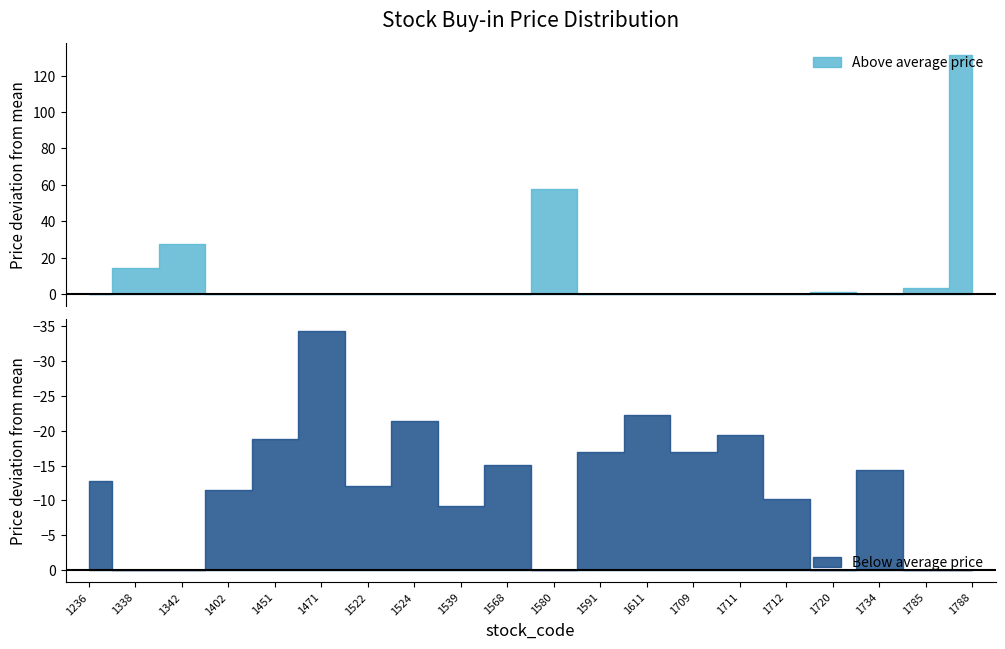

What is the difference between the maximum and minimum values?

165.5